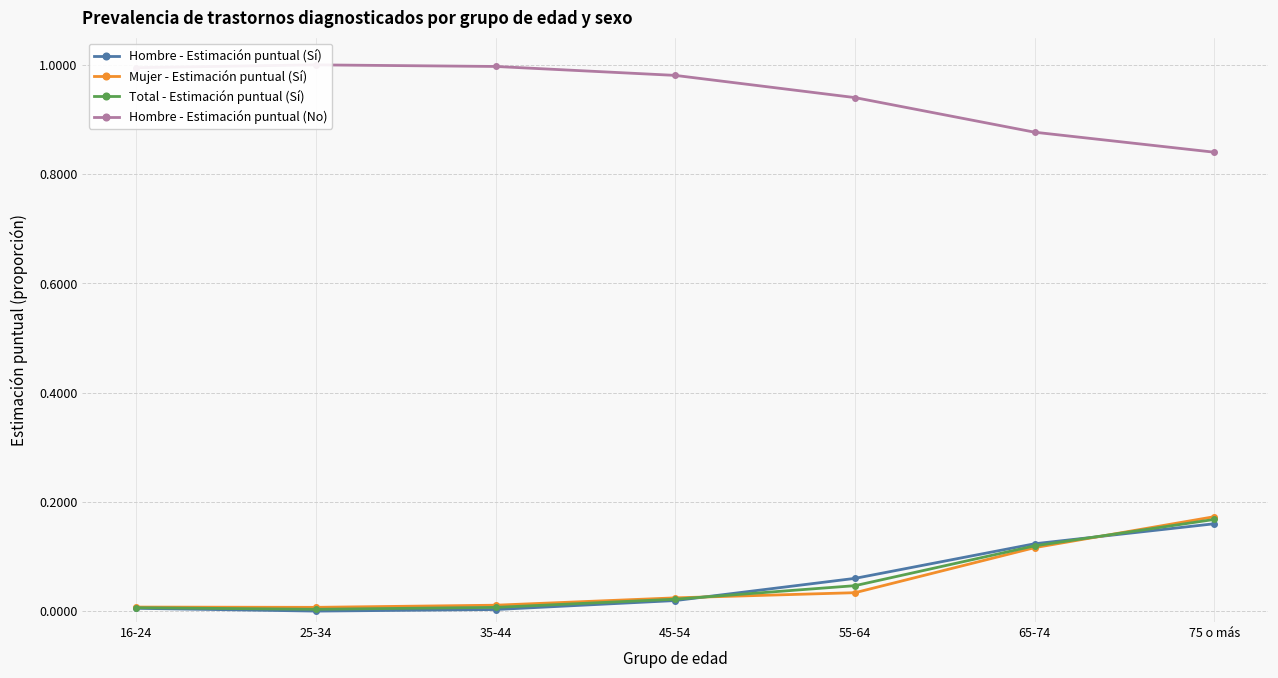

Does the chart have visible grid lines?

Yes